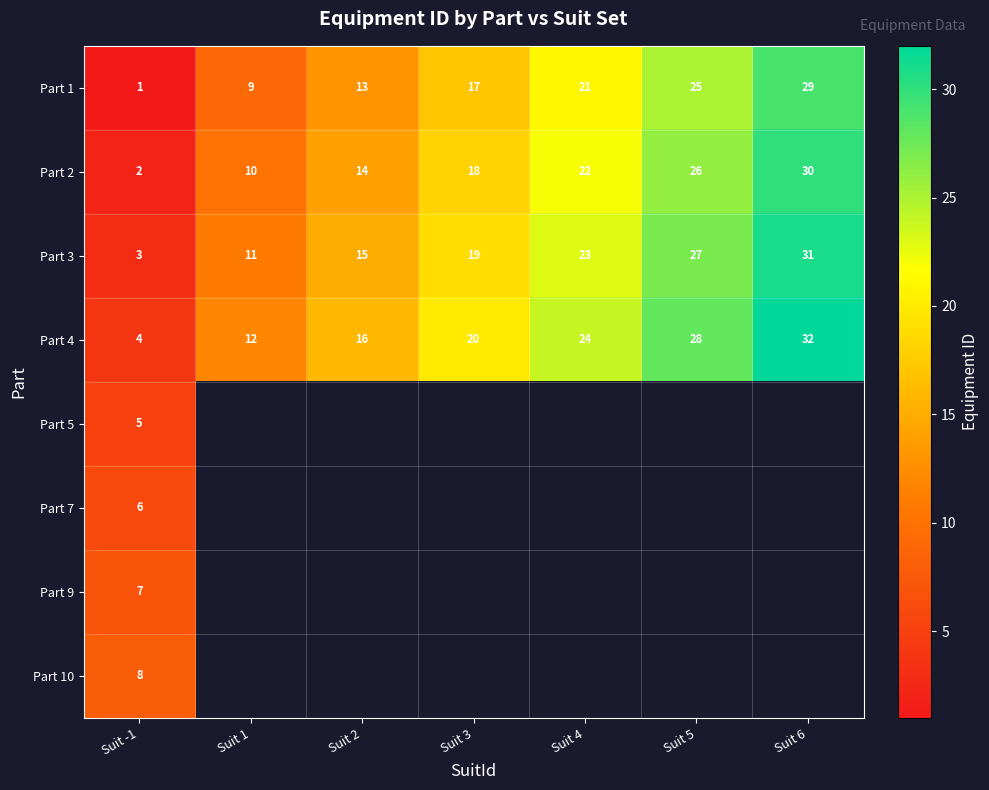

What is the greatest value displayed?

32.0